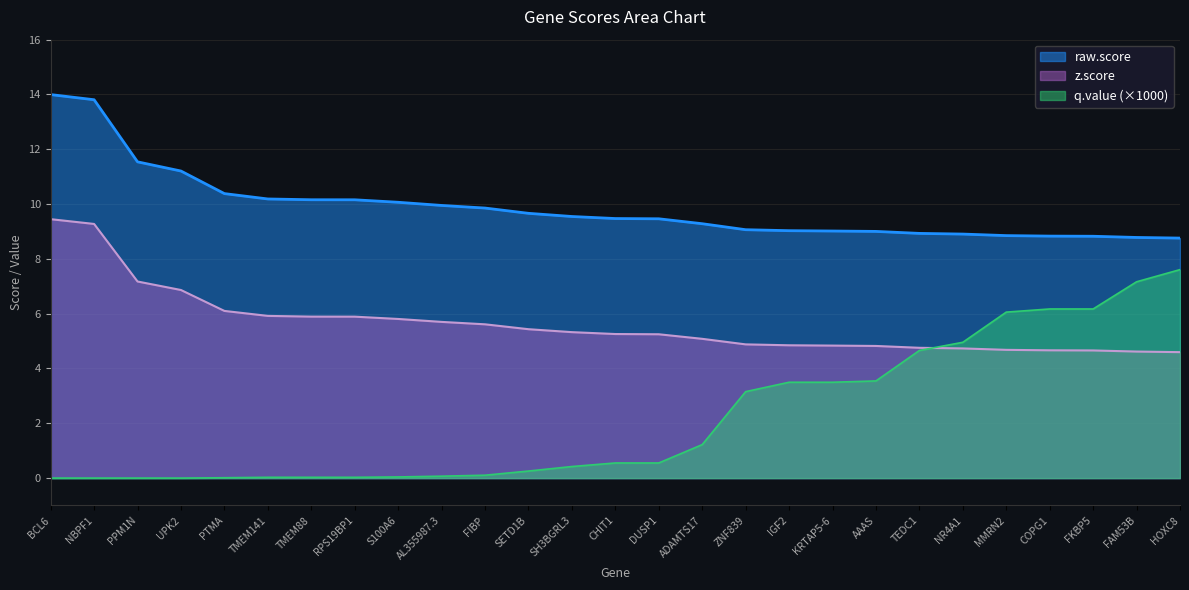

How many lines are shown in the chart?

3